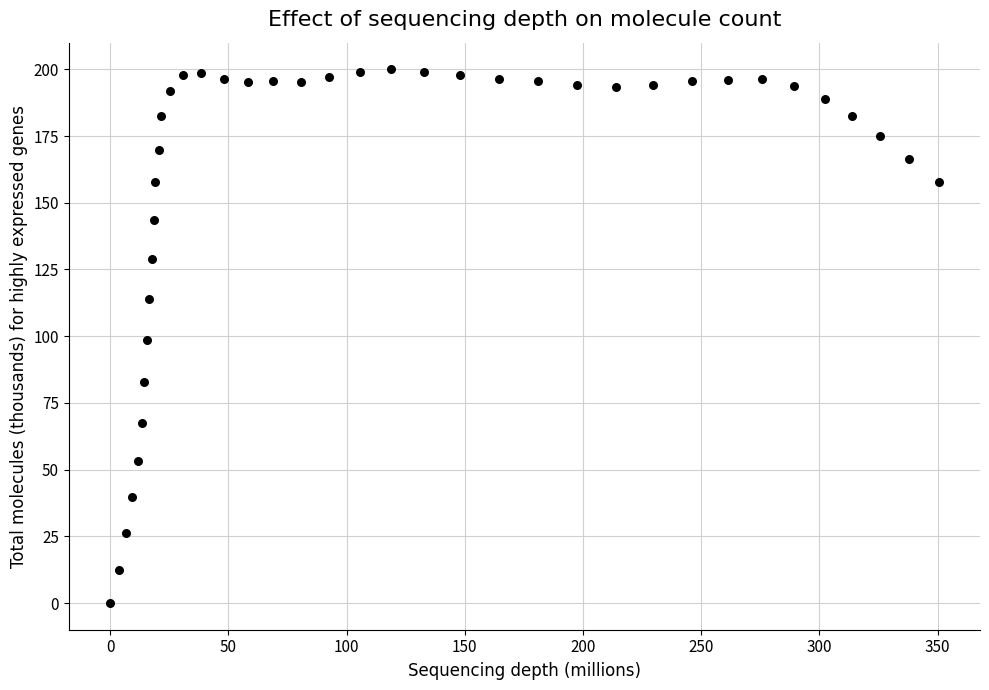

What is the range of Y values (max minus min)?

200.0